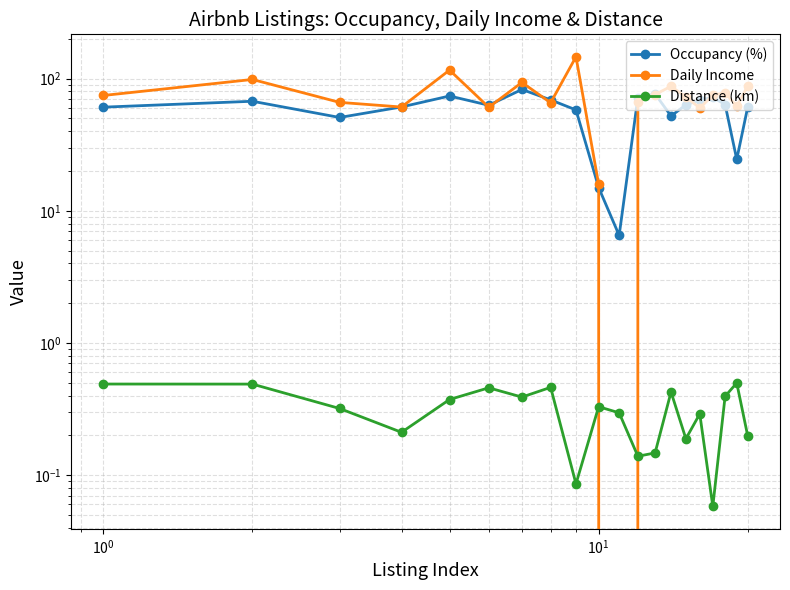

The Distance (km) series shows 0.1 at $\mathdefault{10^{3}}$. True or false?

False